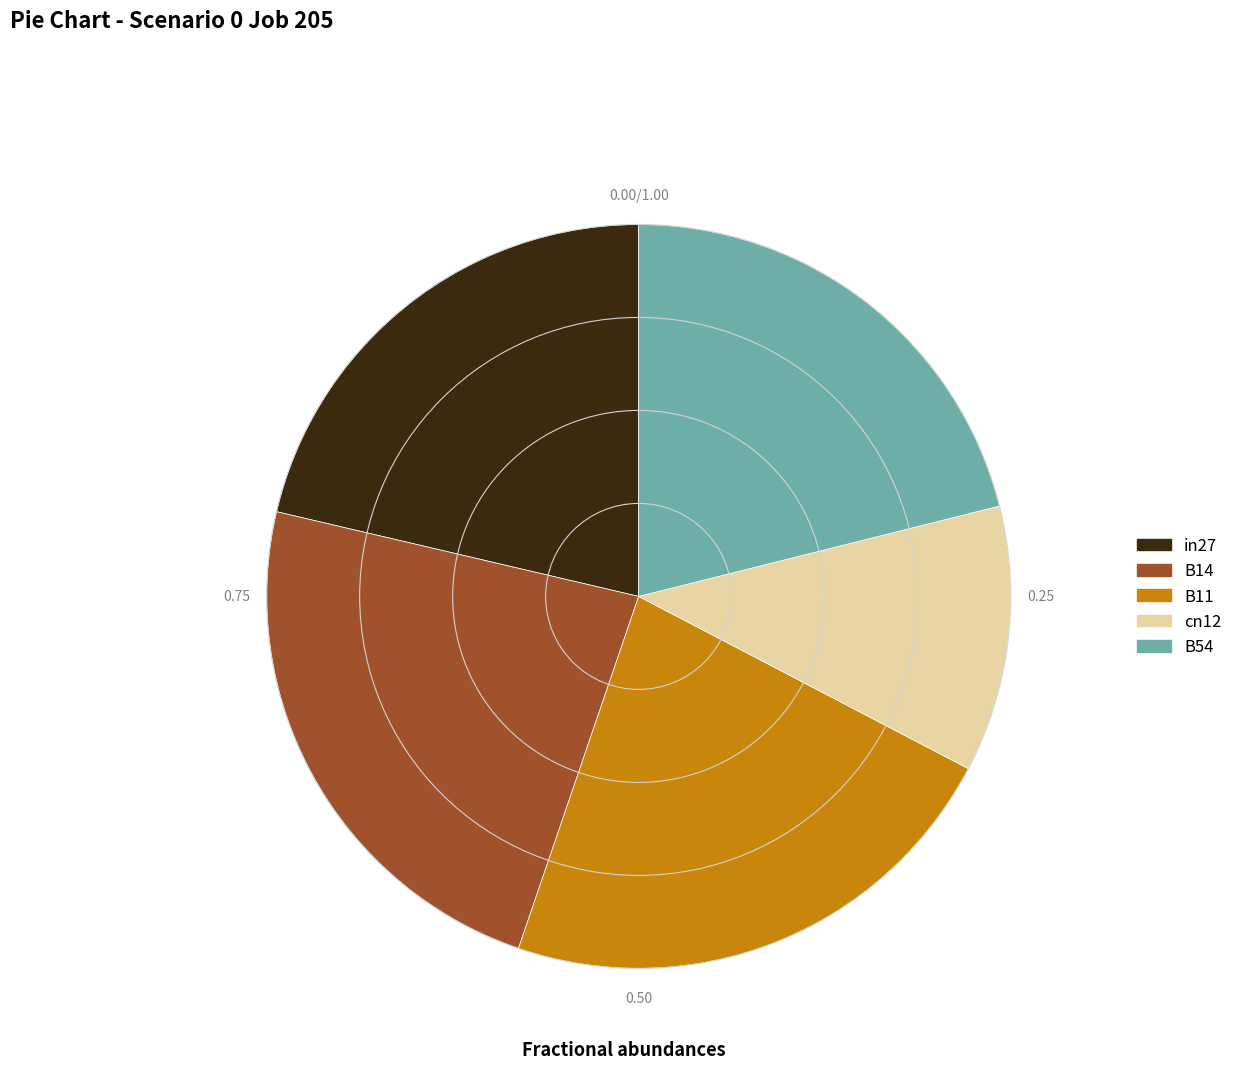

How many segments does this pie chart have?

5